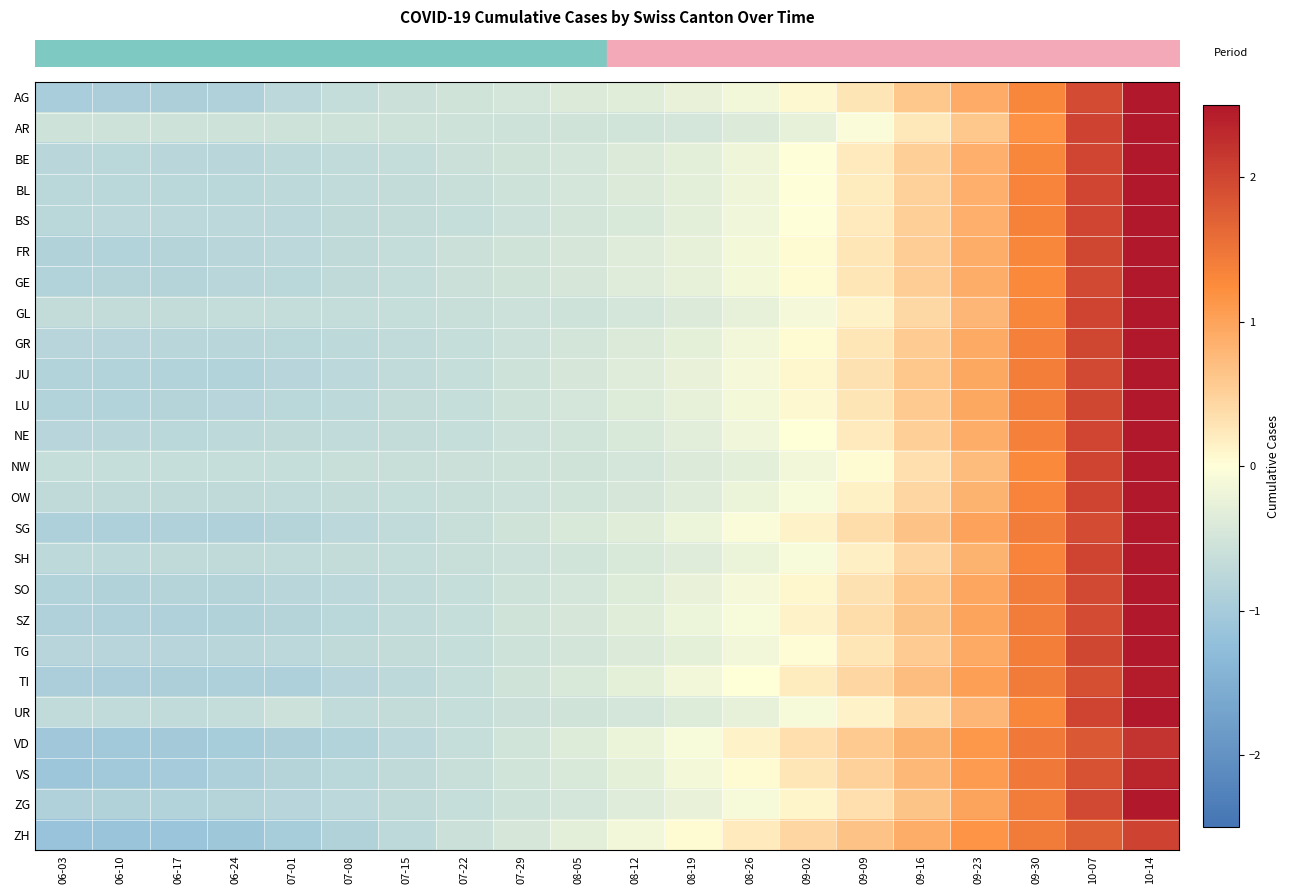

Reading left to right, extract all data points from this chart.

row_0: 06-03=-1.0	06-10=-0.9	06-17=-0.9	06-24=-0.9	07-01=-0.7	07-08=-0.7	07-15=-0.6	07-22=-0.5	07-29=-0.5	08-05=-0.4	08-12=-0.3	08-19=-0.2	08-26=-0.1	09-02=0.1	09-09=0.3	09-16=0.6	09-23=0.9	09-30=1.3	10-07=1.9	10-14=2.5
row_1: 06-03=-0.6	06-10=-0.6	06-17=-0.6	06-24=-0.6	07-01=-0.6	07-08=-0.6	07-15=-0.6	07-22=-0.6	07-29=-0.6	08-05=-0.5	08-12=-0.5	08-19=-0.5	08-26=-0.4	09-02=-0.3	09-09=-0.0	09-16=0.2	09-23=0.6	09-30=1.2	10-07=2.0	10-14=2.5
row_2: 06-03=-0.8	06-10=-0.8	06-17=-0.8	06-24=-0.8	07-01=-0.7	07-08=-0.7	07-15=-0.7	07-22=-0.6	07-29=-0.5	08-05=-0.5	08-12=-0.4	08-19=-0.3	08-26=-0.2	09-02=-0.0	09-09=0.2	09-16=0.5	09-23=0.9	09-30=1.3	10-07=2.0	10-14=2.5
row_3: 06-03=-0.8	06-10=-0.8	06-17=-0.8	06-24=-0.8	07-01=-0.7	07-08=-0.7	07-15=-0.7	07-22=-0.6	07-29=-0.6	08-05=-0.5	08-12=-0.4	08-19=-0.3	08-26=-0.2	09-02=-0.0	09-09=0.2	09-16=0.5	09-23=0.9	09-30=1.3	10-07=2.0	10-14=2.5
row_4: 06-03=-0.8	06-10=-0.8	06-17=-0.8	06-24=-0.8	07-01=-0.8	07-08=-0.7	07-15=-0.7	07-22=-0.6	07-29=-0.6	08-05=-0.5	08-12=-0.4	08-19=-0.3	08-26=-0.2	09-02=-0.0	09-09=0.2	09-16=0.5	09-23=0.9	09-30=1.3	10-07=2.0	10-14=2.5
row_5: 06-03=-0.9	06-10=-0.8	06-17=-0.8	06-24=-0.8	07-01=-0.8	07-08=-0.7	07-15=-0.7	07-22=-0.6	07-29=-0.5	08-05=-0.5	08-12=-0.4	08-19=-0.3	08-26=-0.1	09-02=0.0	09-09=0.3	09-16=0.5	09-23=0.9	09-30=1.3	10-07=2.0	10-14=2.5
row_6: 06-03=-0.9	06-10=-0.8	06-17=-0.8	06-24=-0.8	07-01=-0.8	07-08=-0.7	07-15=-0.7	07-22=-0.6	07-29=-0.5	08-05=-0.5	08-12=-0.4	08-19=-0.3	08-26=-0.1	09-02=0.0	09-09=0.3	09-16=0.5	09-23=0.9	09-30=1.3	10-07=2.0	10-14=2.5
row_7: 06-03=-0.7	06-10=-0.7	06-17=-0.7	06-24=-0.7	07-01=-0.7	07-08=-0.6	07-15=-0.6	07-22=-0.6	07-29=-0.6	08-05=-0.5	08-12=-0.5	08-19=-0.4	08-26=-0.3	09-02=-0.1	09-09=0.1	09-16=0.4	09-23=0.8	09-30=1.3	10-07=2.0	10-14=2.5
row_8: 06-03=-0.8	06-10=-0.8	06-17=-0.8	06-24=-0.8	07-01=-0.8	07-08=-0.7	07-15=-0.7	07-22=-0.6	07-29=-0.6	08-05=-0.5	08-12=-0.4	08-19=-0.3	08-26=-0.1	09-02=0.0	09-09=0.3	09-16=0.6	09-23=0.9	09-30=1.4	10-07=2.0	10-14=2.5
row_9: 06-03=-0.8	06-10=-0.8	06-17=-0.8	06-24=-0.8	07-01=-0.8	07-08=-0.8	07-15=-0.7	07-22=-0.6	07-29=-0.6	08-05=-0.5	08-12=-0.4	08-19=-0.2	08-26=-0.1	09-02=0.1	09-09=0.3	09-16=0.6	09-23=1.0	09-30=1.4	10-07=2.0	10-14=2.5
row_10: 06-03=-0.8	06-10=-0.8	06-17=-0.8	06-24=-0.8	07-01=-0.8	07-08=-0.7	07-15=-0.7	07-22=-0.6	07-29=-0.6	08-05=-0.5	08-12=-0.4	08-19=-0.3	08-26=-0.1	09-02=0.1	09-09=0.3	09-16=0.6	09-23=0.9	09-30=1.4	10-07=2.0	10-14=2.5
row_11: 06-03=-0.8	06-10=-0.8	06-17=-0.8	06-24=-0.7	07-01=-0.7	07-08=-0.7	07-15=-0.7	07-22=-0.6	07-29=-0.6	08-05=-0.5	08-12=-0.4	08-19=-0.3	08-26=-0.2	09-02=0.0	09-09=0.2	09-16=0.5	09-23=0.9	09-30=1.4	10-07=2.0	10-14=2.5
row_12: 06-03=-0.6	06-10=-0.6	06-17=-0.6	06-24=-0.6	07-01=-0.6	07-08=-0.6	07-15=-0.6	07-22=-0.6	07-29=-0.6	08-05=-0.5	08-12=-0.5	08-19=-0.4	08-26=-0.3	09-02=-0.2	09-09=0.1	09-16=0.3	09-23=0.7	09-30=1.3	10-07=2.0	10-14=2.5
row_13: 06-03=-0.7	06-10=-0.7	06-17=-0.7	06-24=-0.7	07-01=-0.7	07-08=-0.7	07-15=-0.6	07-22=-0.6	07-29=-0.6	08-05=-0.5	08-12=-0.5	08-19=-0.4	08-26=-0.2	09-02=-0.1	09-09=0.2	09-16=0.4	09-23=0.8	09-30=1.3	10-07=2.0	10-14=2.5
row_14: 06-03=-0.9	06-10=-0.9	06-17=-0.9	06-24=-0.9	07-01=-0.8	07-08=-0.8	07-15=-0.7	07-22=-0.6	07-29=-0.5	08-05=-0.4	08-12=-0.3	08-19=-0.2	08-26=-0.1	09-02=0.1	09-09=0.4	09-16=0.7	09-23=1.0	09-30=1.4	10-07=1.9	10-14=2.5
row_15: 06-03=-0.7	06-10=-0.7	06-17=-0.7	06-24=-0.7	07-01=-0.7	07-08=-0.7	07-15=-0.6	07-22=-0.6	07-29=-0.6	08-05=-0.5	08-12=-0.4	08-19=-0.4	08-26=-0.2	09-02=-0.1	09-09=0.2	09-16=0.4	09-23=0.8	09-30=1.3	10-07=2.0	10-14=2.5
row_16: 06-03=-0.8	06-10=-0.9	06-17=-0.8	06-24=-0.8	07-01=-0.8	07-08=-0.7	07-15=-0.7	07-22=-0.6	07-29=-0.6	08-05=-0.5	08-12=-0.4	08-19=-0.3	08-26=-0.1	09-02=0.1	09-09=0.3	09-16=0.6	09-23=1.0	09-30=1.4	10-07=2.0	10-14=2.5
row_17: 06-03=-0.9	06-10=-0.9	06-17=-0.9	06-24=-0.9	07-01=-0.8	07-08=-0.8	07-15=-0.7	07-22=-0.6	07-29=-0.5	08-05=-0.5	08-12=-0.3	08-19=-0.2	08-26=-0.1	09-02=0.1	09-09=0.4	09-16=0.6	09-23=1.0	09-30=1.4	10-07=1.9	10-14=2.5
row_18: 06-03=-0.8	06-10=-0.8	06-17=-0.8	06-24=-0.8	07-01=-0.8	07-08=-0.7	07-15=-0.7	07-22=-0.6	07-29=-0.6	08-05=-0.5	08-12=-0.4	08-19=-0.3	08-26=-0.1	09-02=0.0	09-09=0.3	09-16=0.6	09-23=0.9	09-30=1.4	10-07=2.0	10-14=2.5
row_19: 06-03=-1.0	06-10=-0.9	06-17=-0.9	06-24=-0.9	07-01=-0.9	07-08=-0.8	07-15=-0.7	07-22=-0.6	07-29=-0.5	08-05=-0.4	08-12=-0.3	08-19=-0.1	08-26=0.0	09-02=0.2	09-09=0.4	09-16=0.7	09-23=1.0	09-30=1.4	10-07=1.9	10-14=2.5
row_20: 06-03=-0.7	06-10=-0.7	06-17=-0.7	06-24=-0.6	07-01=-0.6	07-08=-0.7	07-15=-0.7	07-22=-0.6	07-29=-0.6	08-05=-0.5	08-12=-0.5	08-19=-0.4	08-26=-0.3	09-02=-0.1	09-09=0.1	09-16=0.4	09-23=0.8	09-30=1.3	10-07=2.0	10-14=2.5
row_21: 06-03=-1.1	06-10=-1.1	06-17=-1.0	06-24=-1.0	07-01=-0.9	07-08=-0.8	07-15=-0.7	07-22=-0.6	07-29=-0.5	08-05=-0.4	08-12=-0.2	08-19=-0.1	08-26=0.1	09-02=0.3	09-09=0.6	09-16=0.8	09-23=1.1	09-30=1.5	10-07=1.8	10-14=2.2
row_22: 06-03=-1.1	06-10=-1.1	06-17=-1.0	06-24=-0.9	07-01=-0.8	07-08=-0.8	07-15=-0.7	07-22=-0.6	07-29=-0.5	08-05=-0.4	08-12=-0.3	08-19=-0.1	08-26=0.1	09-02=0.3	09-09=0.5	09-16=0.8	09-23=1.1	09-30=1.5	10-07=1.9	10-14=2.3
row_23: 06-03=-0.9	06-10=-0.9	06-17=-0.8	06-24=-0.8	07-01=-0.8	07-08=-0.8	07-15=-0.7	07-22=-0.6	07-29=-0.6	08-05=-0.5	08-12=-0.4	08-19=-0.2	08-26=-0.1	09-02=0.1	09-09=0.3	09-16=0.6	09-23=1.0	09-30=1.4	10-07=2.0	10-14=2.5
row_24: 06-03=-1.2	06-10=-1.1	06-17=-1.1	06-24=-1.1	07-01=-1.0	07-08=-0.9	07-15=-0.7	07-22=-0.6	07-29=-0.5	08-05=-0.3	08-12=-0.1	08-19=0.0	08-26=0.2	09-02=0.4	09-09=0.7	09-16=0.9	09-23=1.2	09-30=1.4	10-07=1.7	10-14=2.0